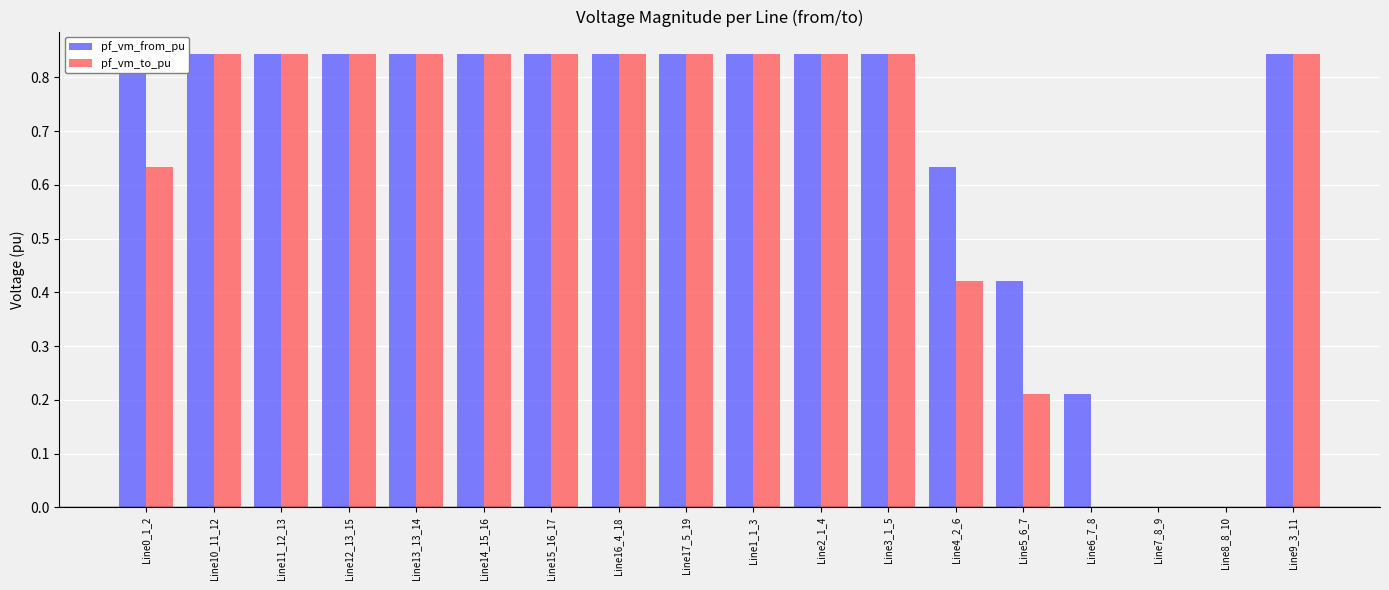

Count the number of categories in the chart.

18